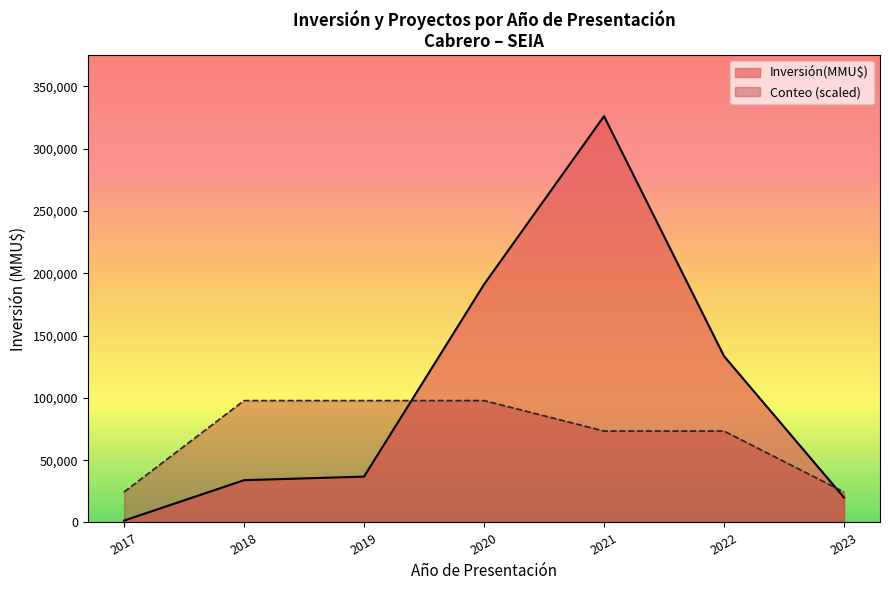

What is the sum of the Conteo values at 2020 and 2020?

2